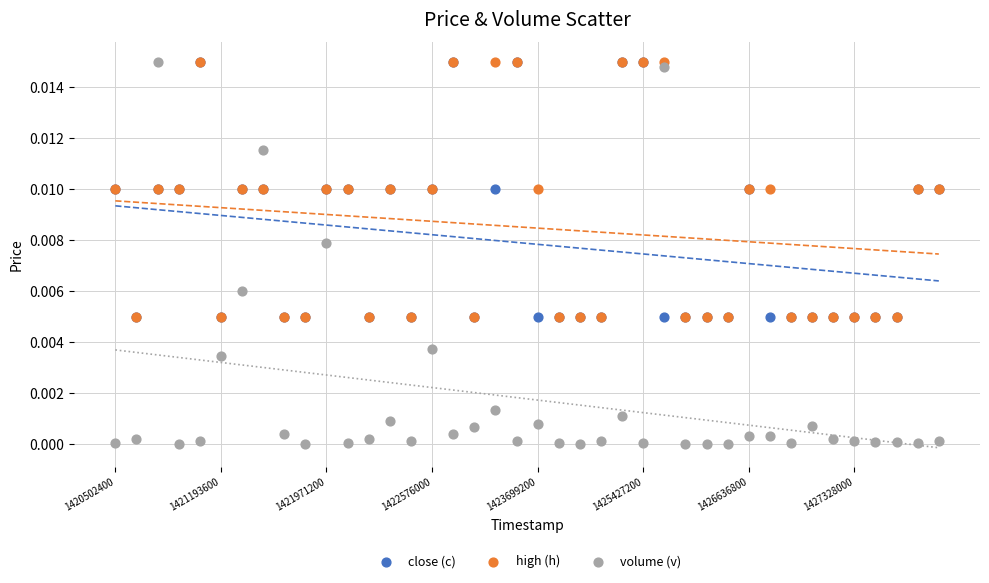

Which series has the widest spread of Y values?

volume (v)